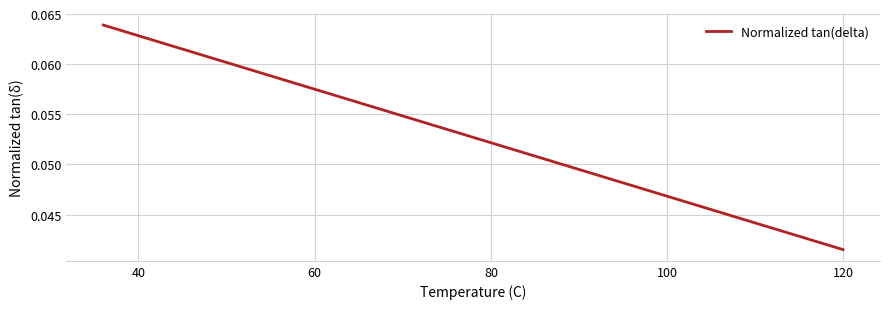

Does the chart display data point markers on the line(s)?

No